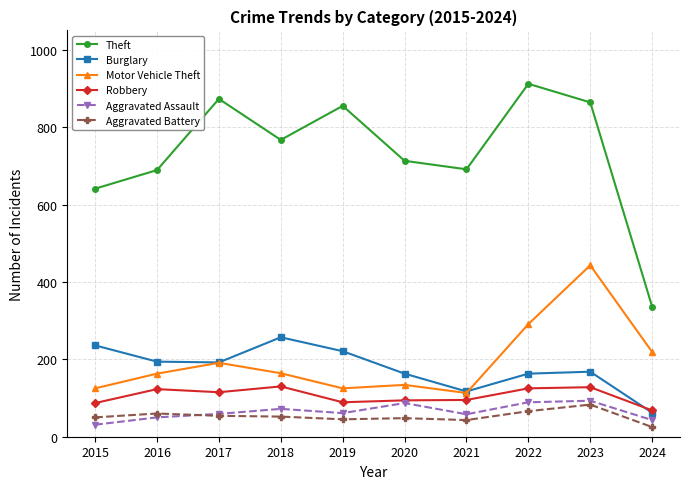

Which series has the largest range (max minus min)?

Theft